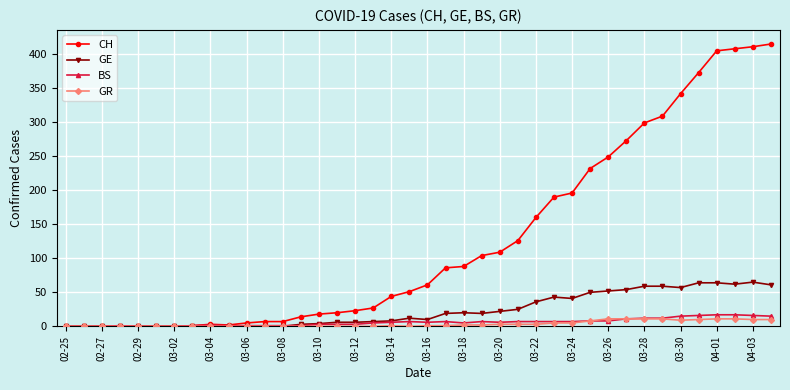

Which series has the largest total across all categories?

CH